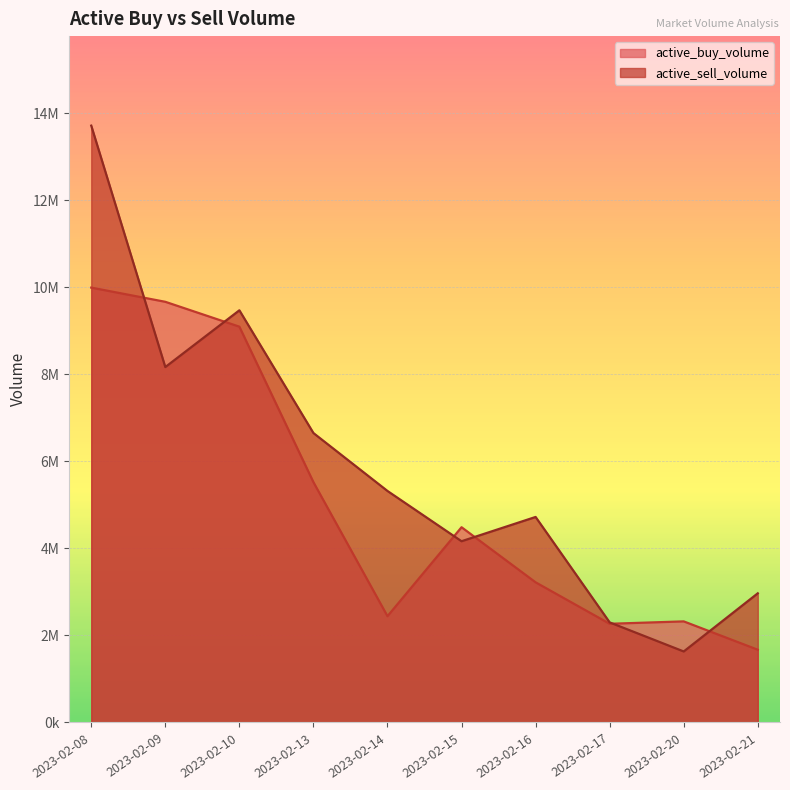

What is the difference between the maximum and second lowest values in the active_buy_volume series?

7724900